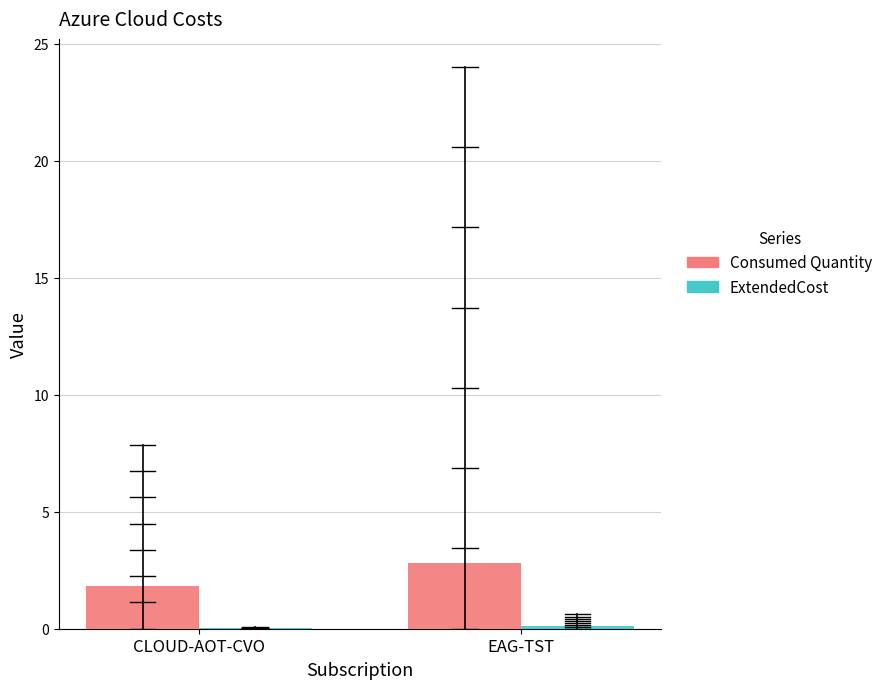

Which series has the widest spread of values?

Consumed Quantity